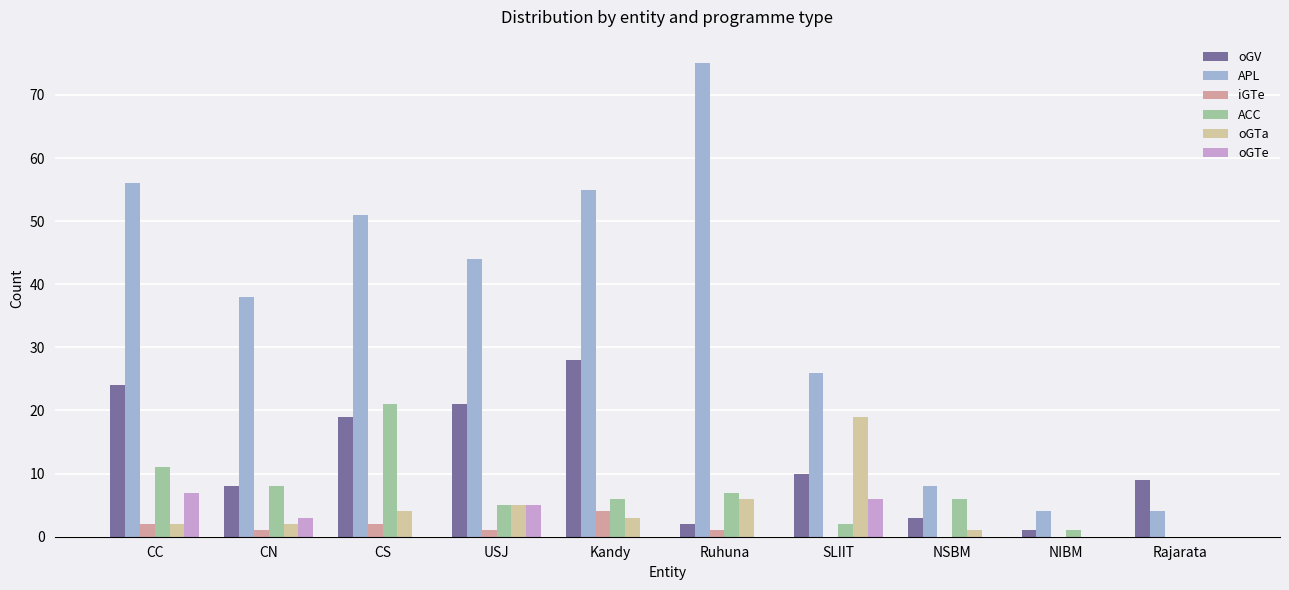

True or false: oGV has a value of 6 at CC.

False